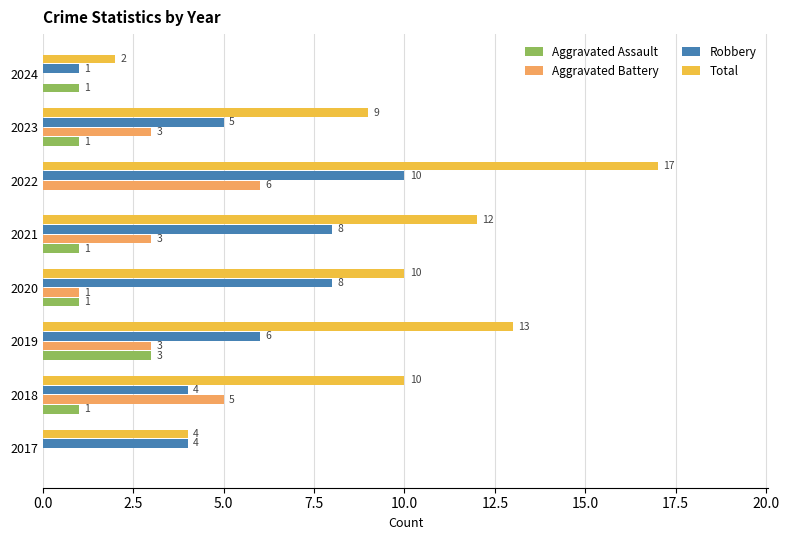

Which series changed the most between 2017 and 2022?

Total